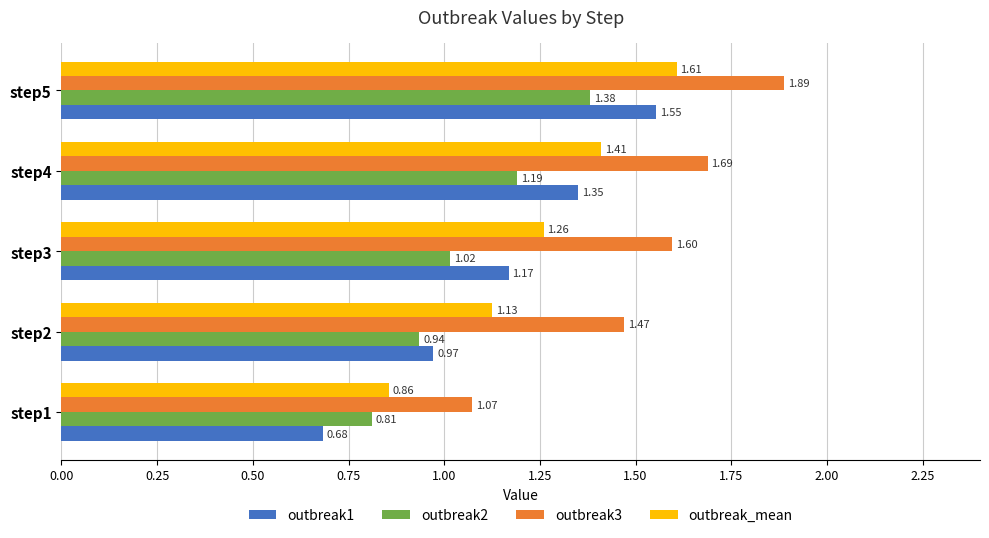

What are all the series names shown in the legend?

outbreak1, outbreak2, outbreak3, outbreak_mean